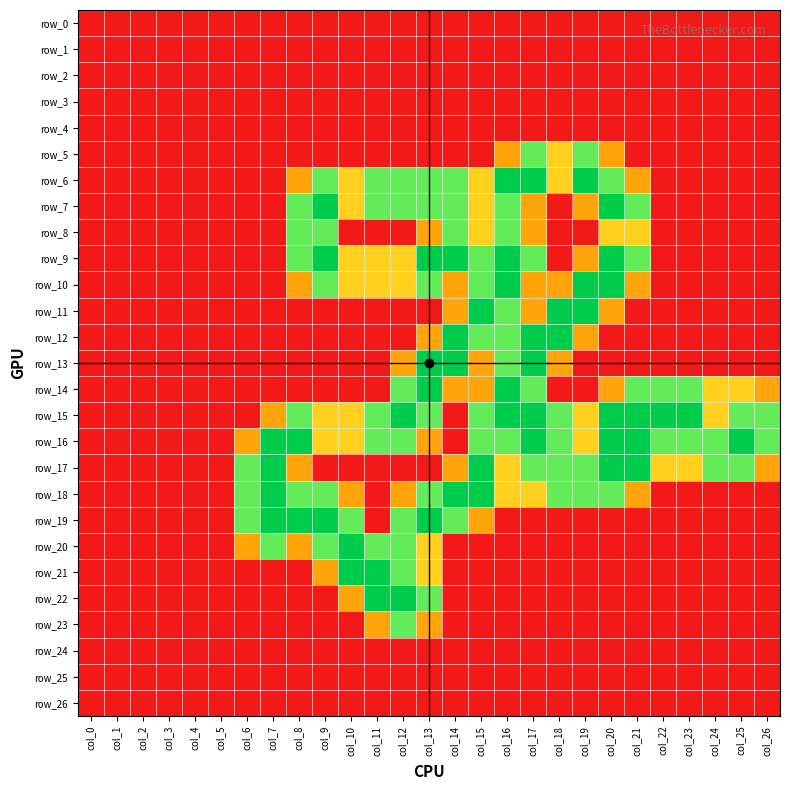

What is the difference between the second highest and minimum values in the row_9 series?

2.0